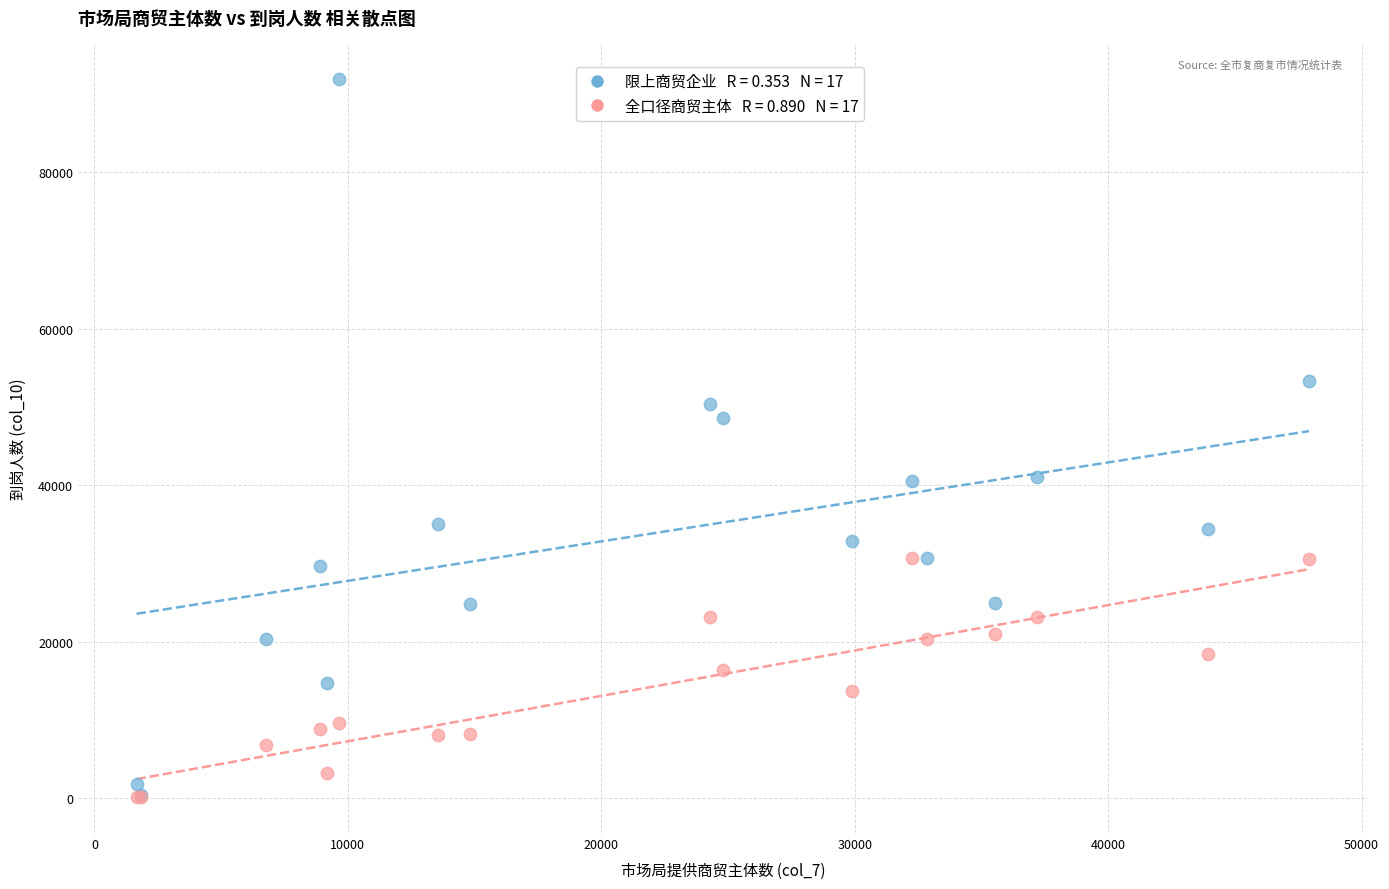

Across all series, what Y value is closest to 45994?

48638